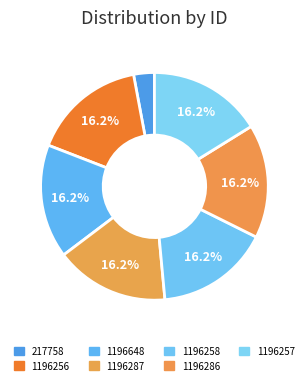

Count the number of slices in the pie.

7